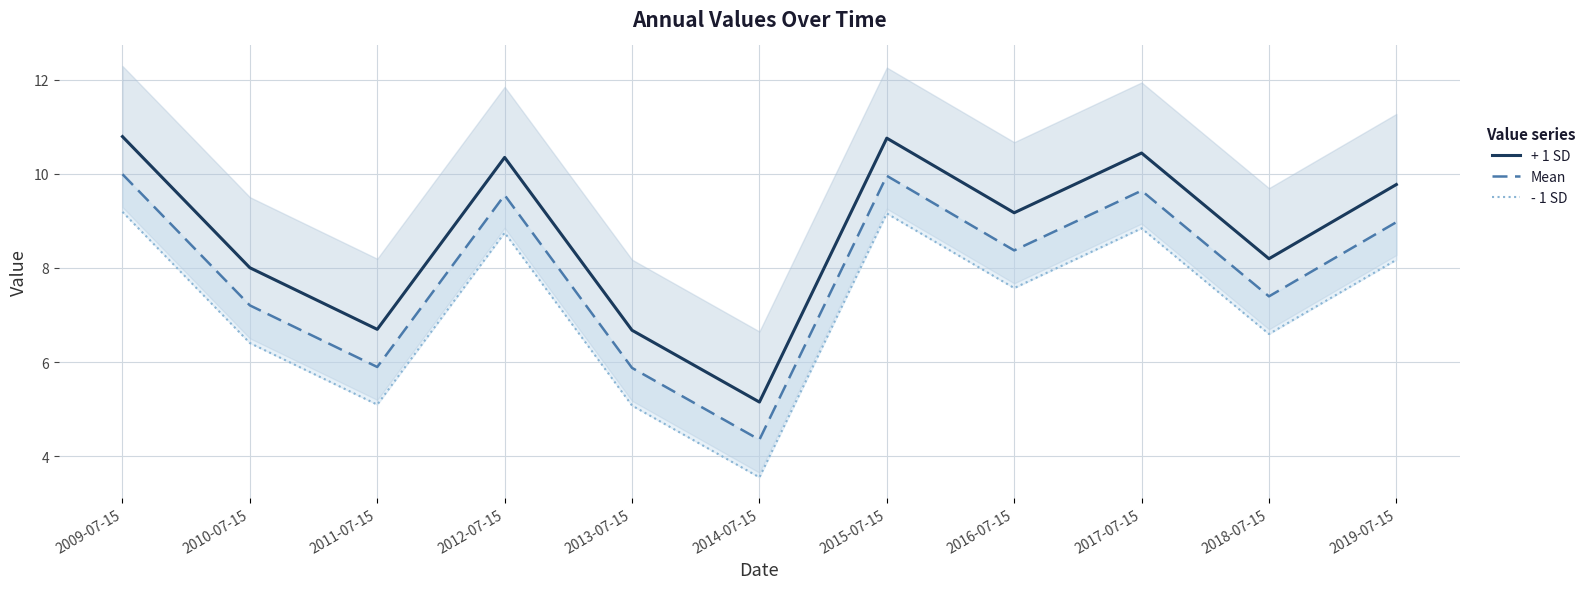

What is the smallest value displayed?

3.6